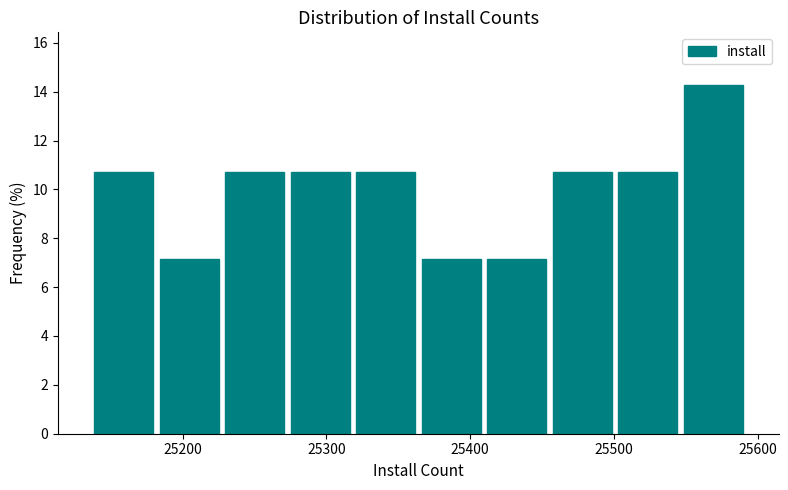

Reading left to right, transcribe this chart: for each bar, give the range it covers on the x-axis and its height. Neither the bar edges nor the heights are printed on the chart, so give them approximately, as read against the axes.

25140 to 25180: 10.8
25180 to 25230: 7.2
25230 to 25270: 10.8
25270 to 25320: 10.8
25320 to 25360: 10.8
25360 to 25410: 7.2
25410 to 25460: 7.2
25460 to 25500: 10.8
25500 to 25550: 10.8
25550 to 25590: 14.2